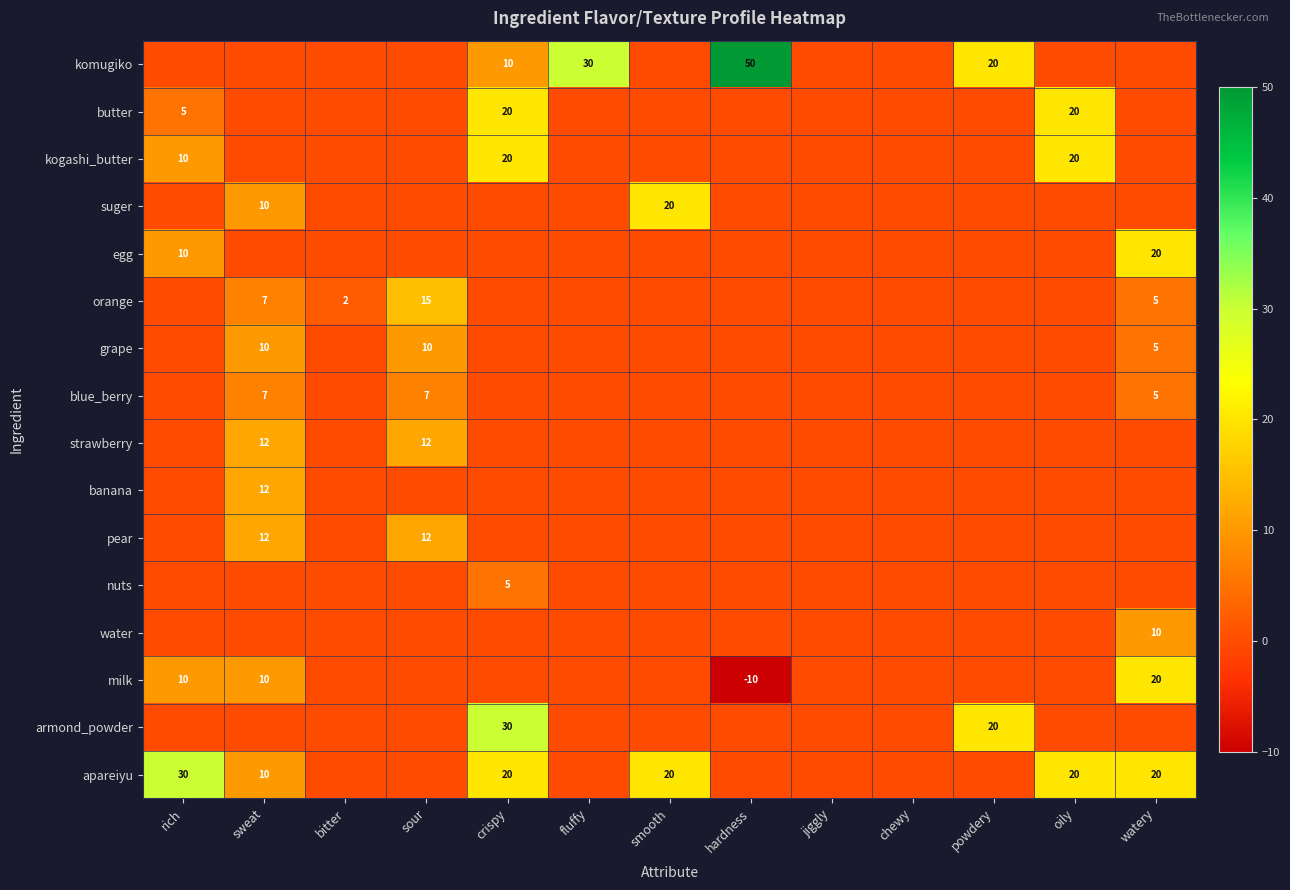

At which category is the sum across all series the highest?

crispy